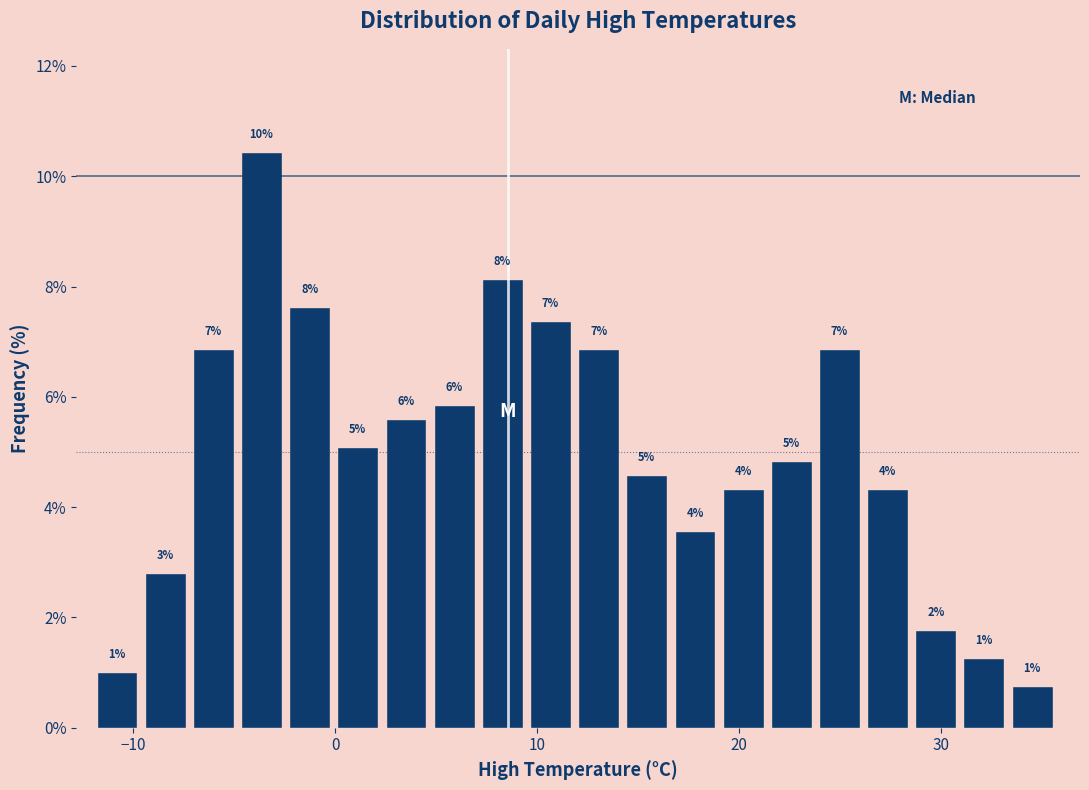

Around what value on the x-axis is the tallest bar? Give the approximate position of its centre, as read against the axis.

-4